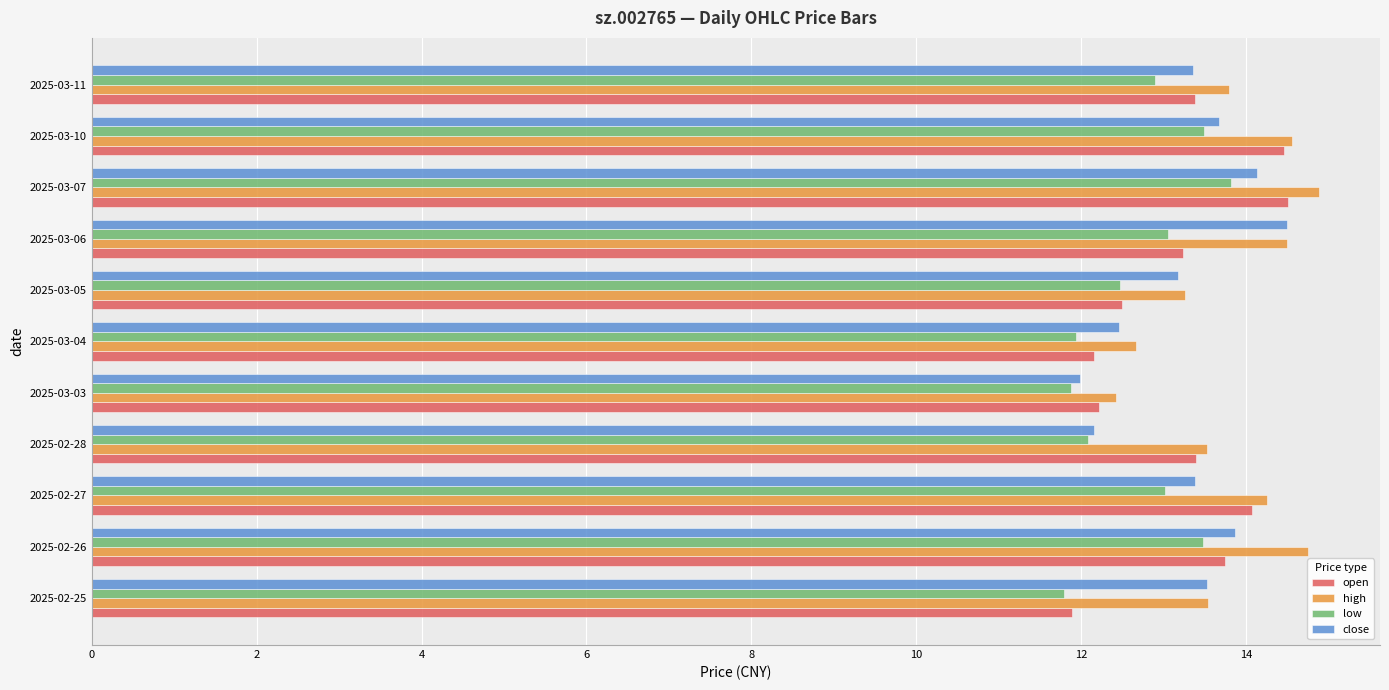

How many data points in high are above 13?

9